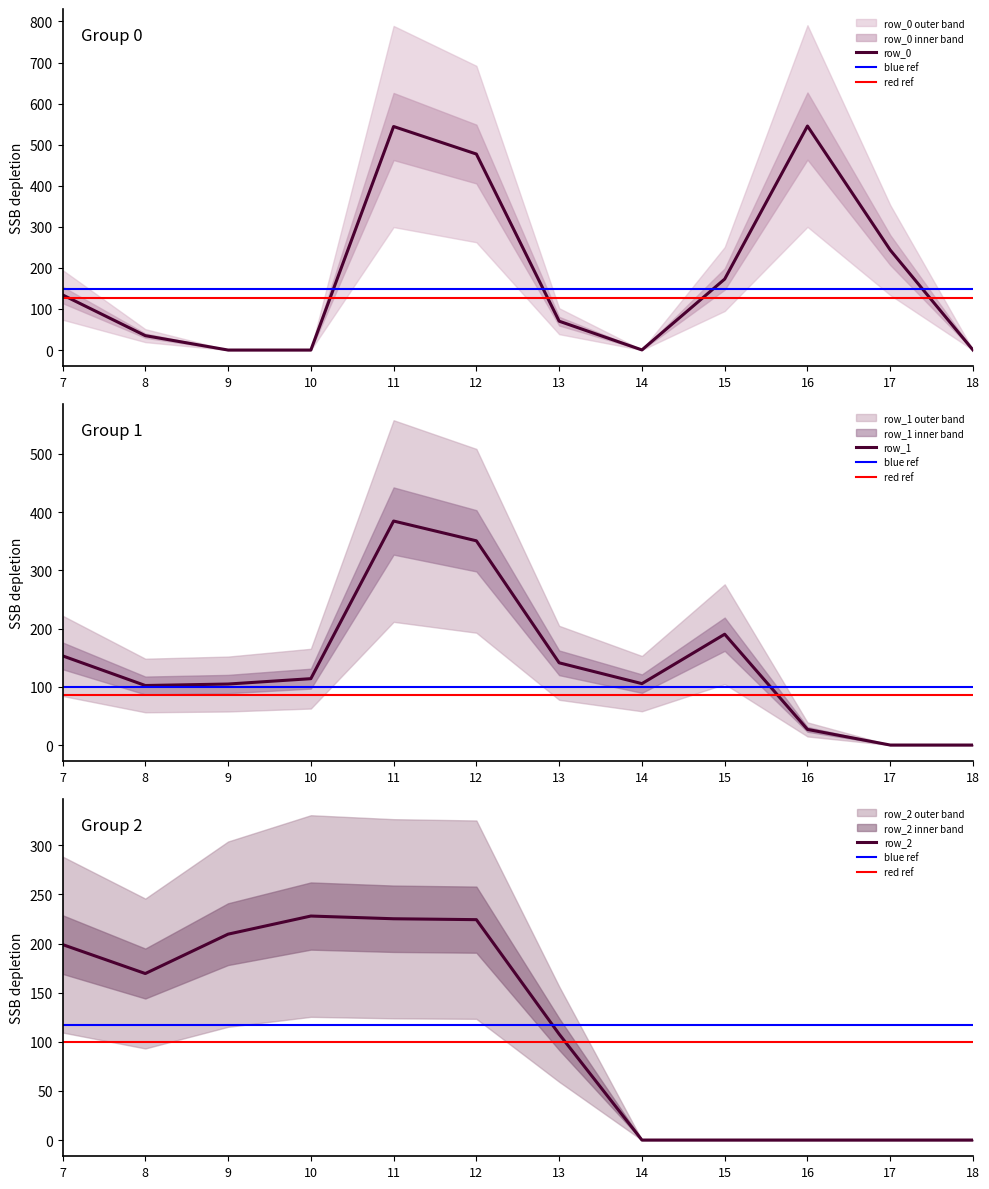

What is the difference between the maximum and minimum values in the row_1 series?

384.7